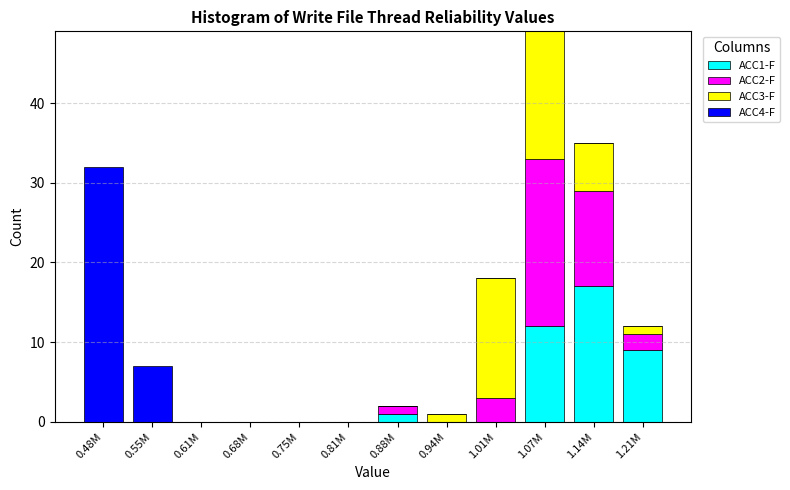

At which category is the sum across all series the highest?

1.07M